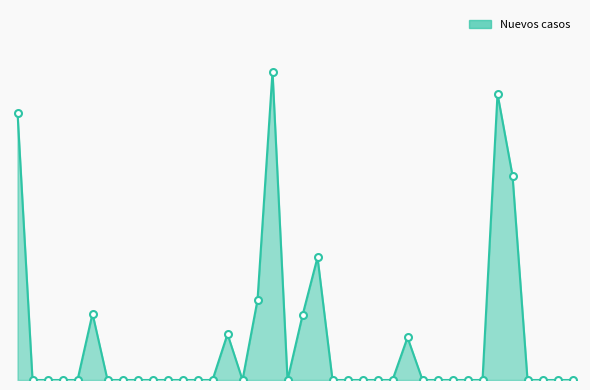

Does the chart have visible grid lines?

No